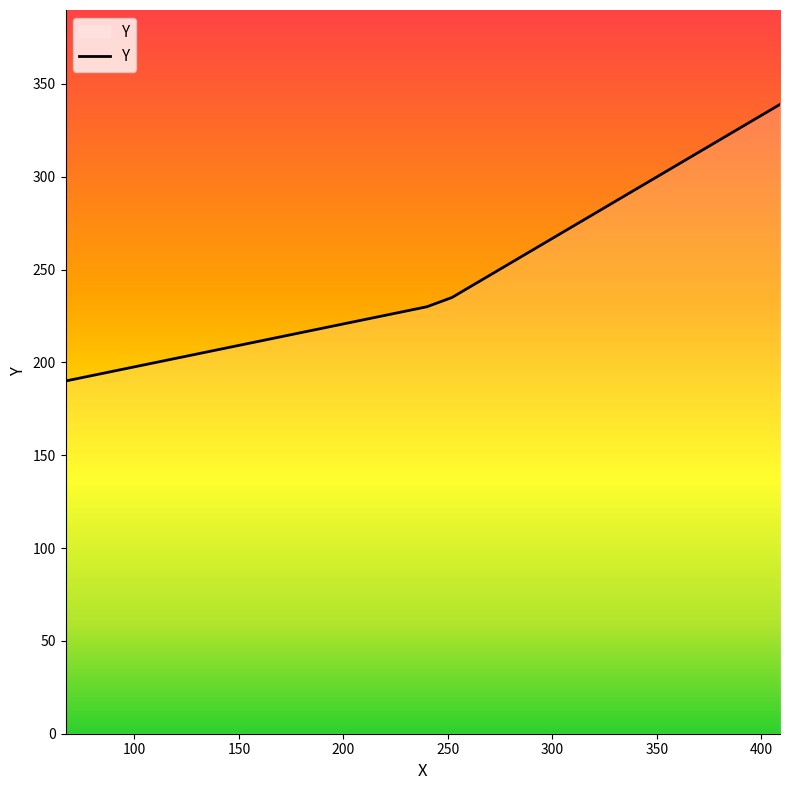

What is the minimum value shown in the chart?

190